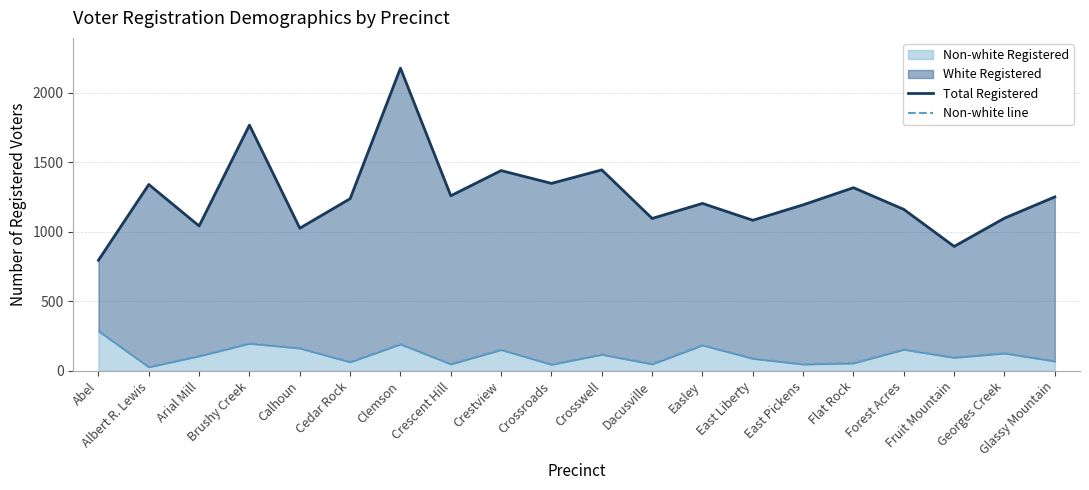

What is the difference between the Non-white line values at Crossroads and East Pickens?

2